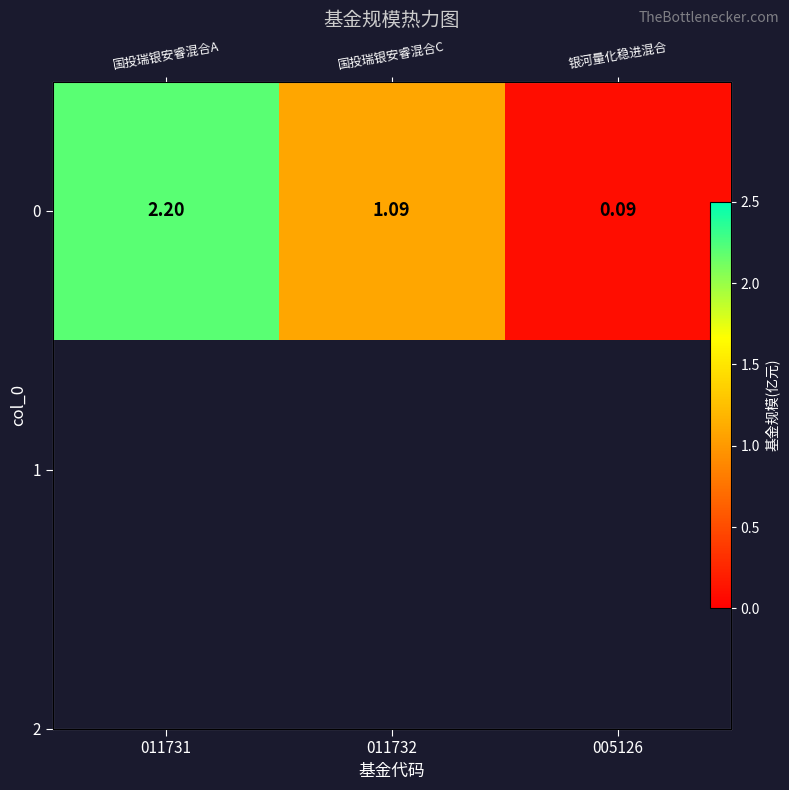

The value at 011732 is 0.8. True or false?

False